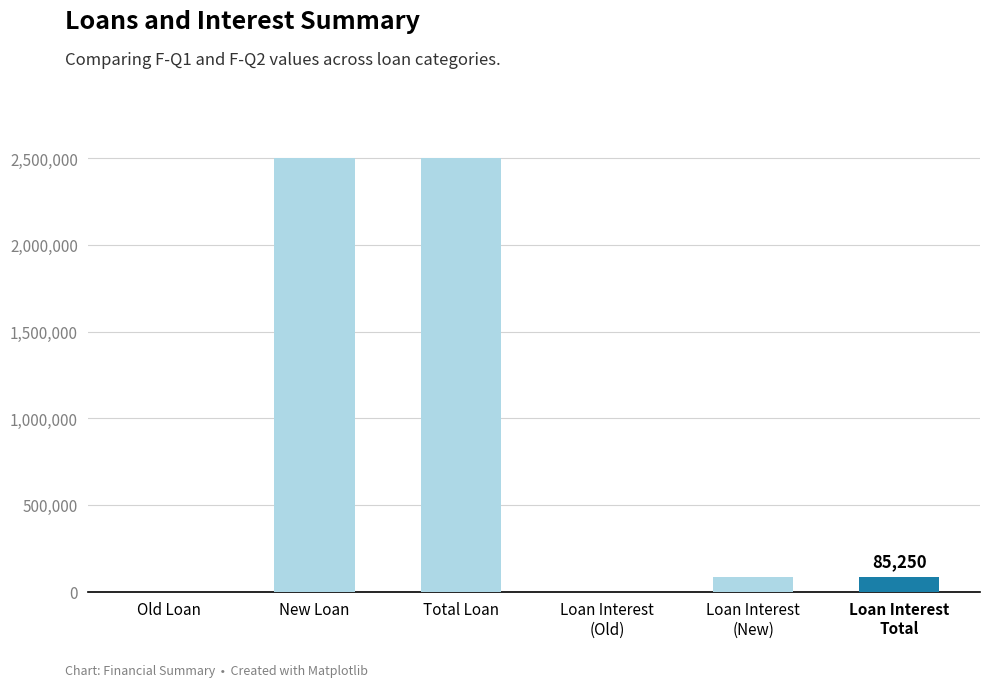

Read the value at Total Loan.

2500000